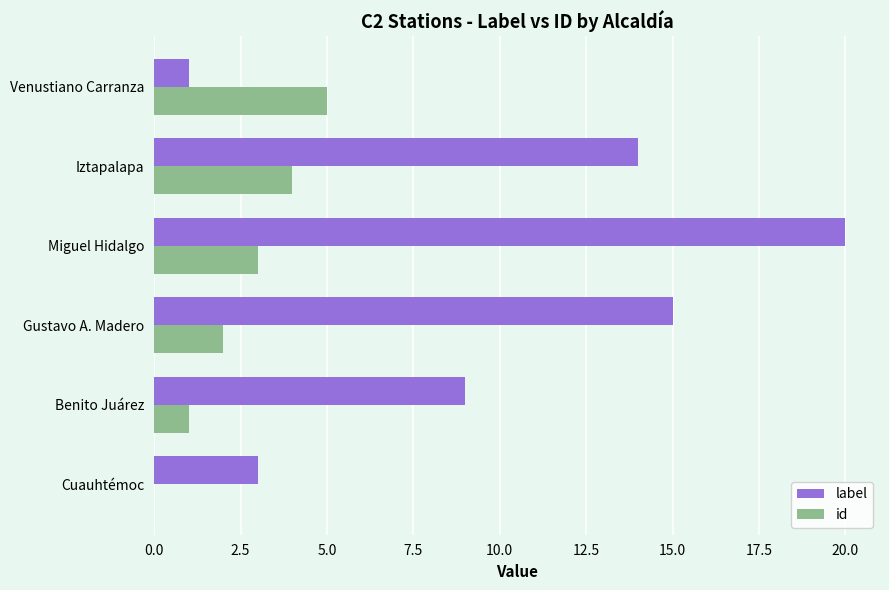

What are all the series names shown in the legend?

label, id